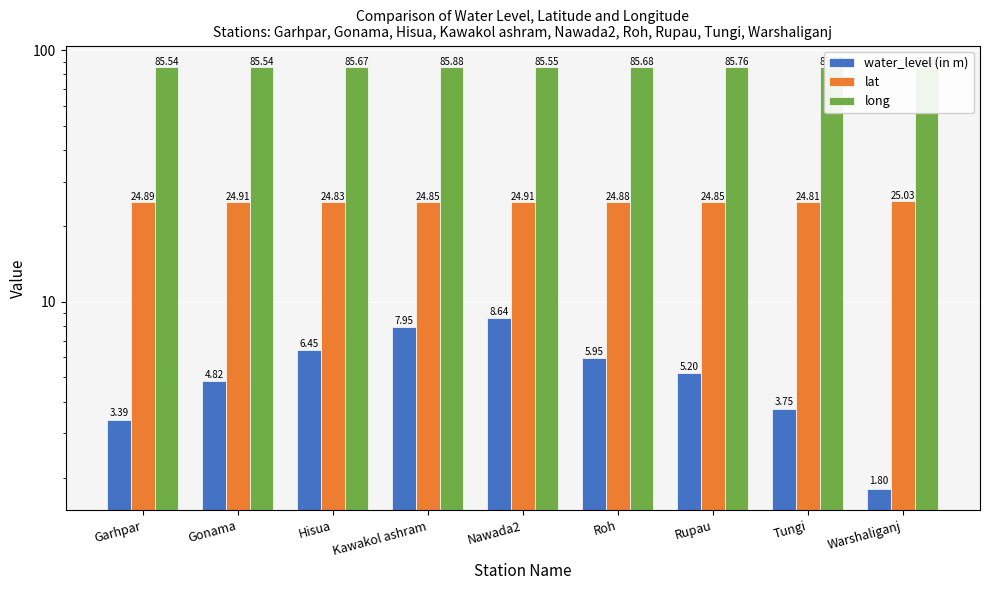

How many series are shown in this chart?

3